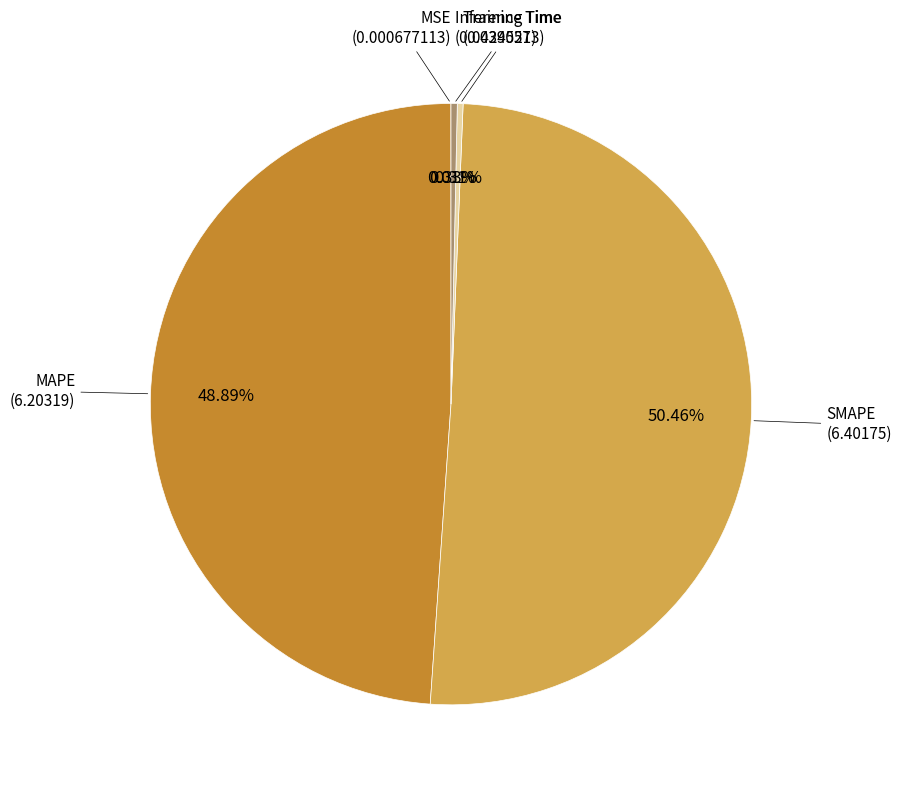

Does any single category account for the majority?

Yes